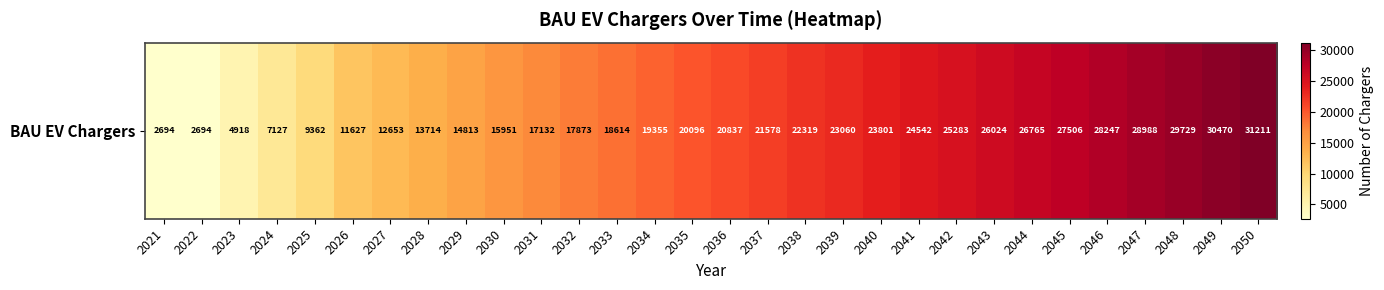

Reading left to right, transcribe all the data shown in this chart.

2694.0	2694.0	4918.3	7127.2	9362.3	11626.9	12652.7	13714.1	14812.6	15951.3	17131.9	17872.9	18613.9	19354.9	20096.0	20837.0	21578.0	22319.1	23060.1	23801.1	24542.1	25283.2	26024.2	26765.2	27506.2	28247.3	28988.3	29729.3	30470.3	31211.4